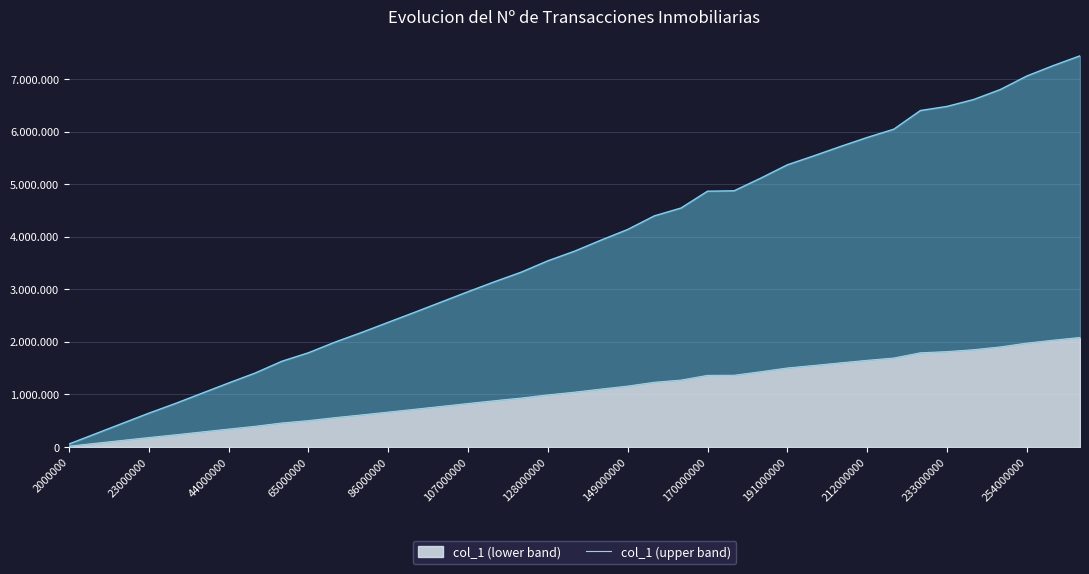

Is it true that the value at 121000000 is 1333798.1?

False